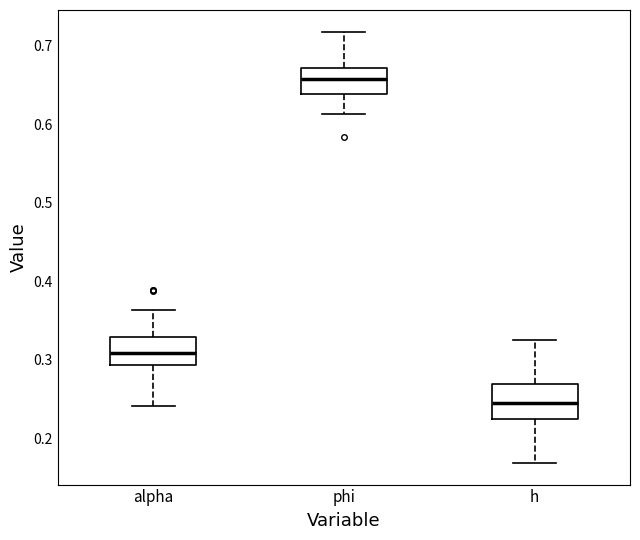

Which box has the highest median line?

phi